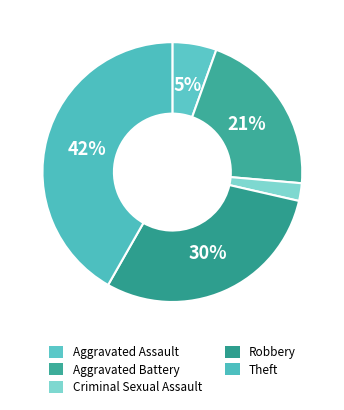

Count the number of slices in the pie.

5